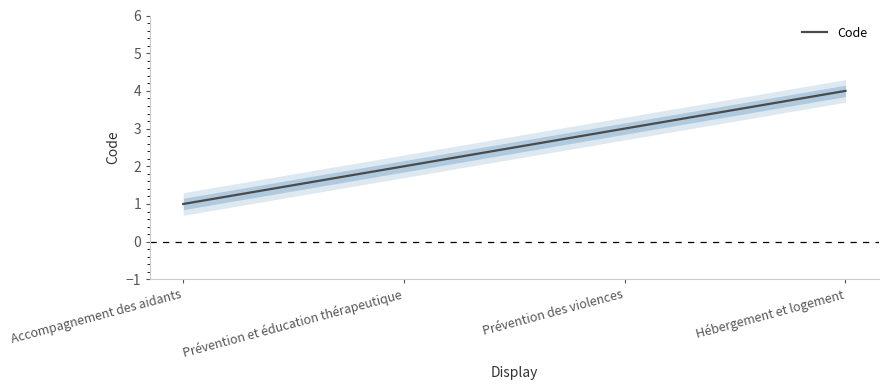

What is the difference between the maximum and second lowest values?

2